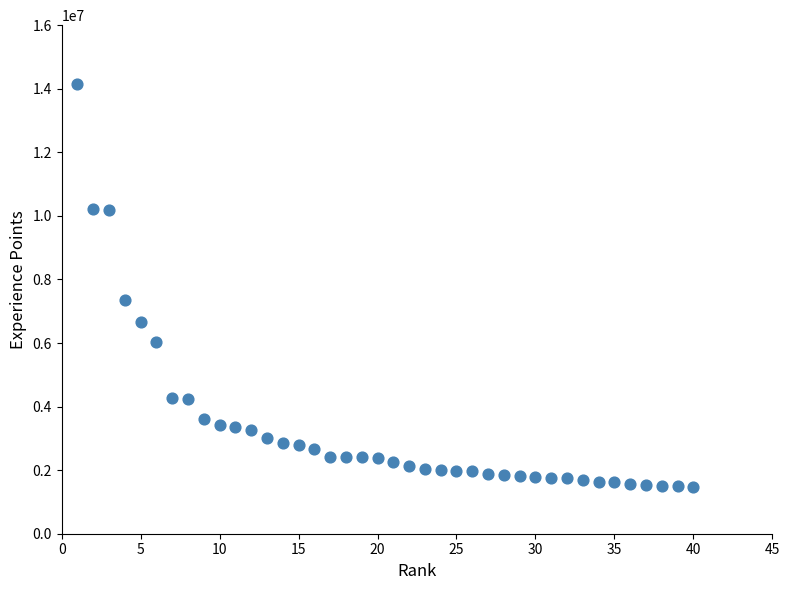

What is the range of Y values (max minus min)?

12677010